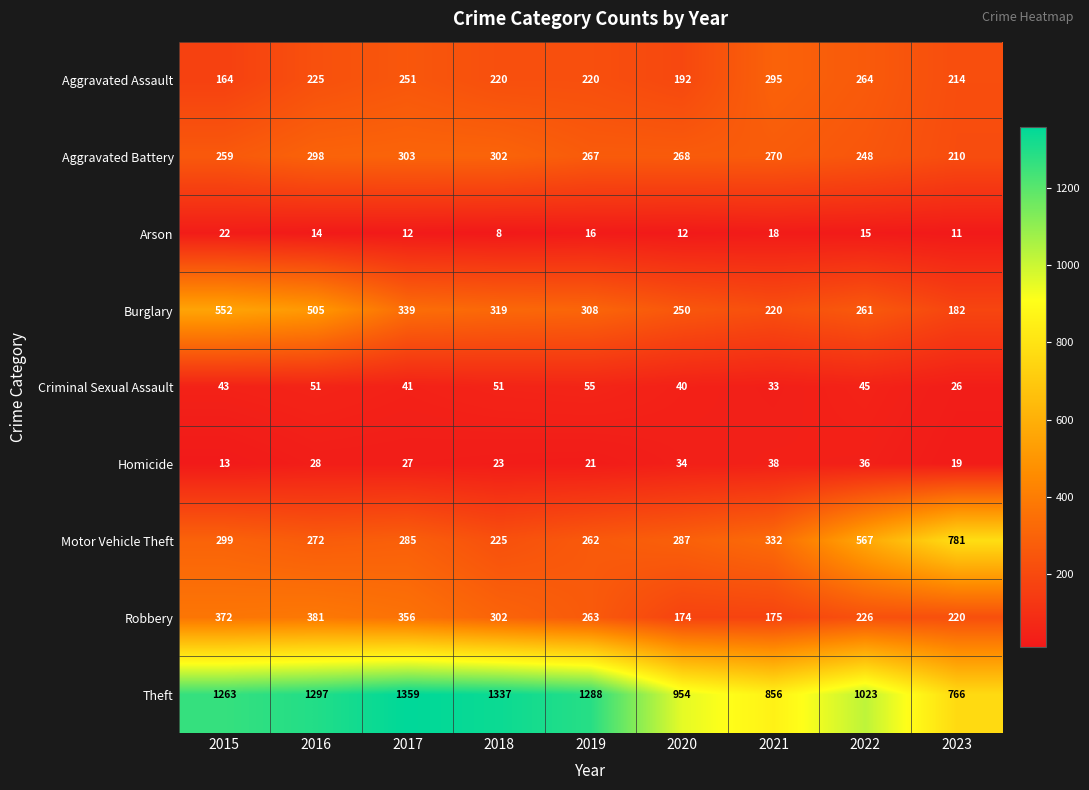

What is the difference between the highest and lowest values at 2016?

1283